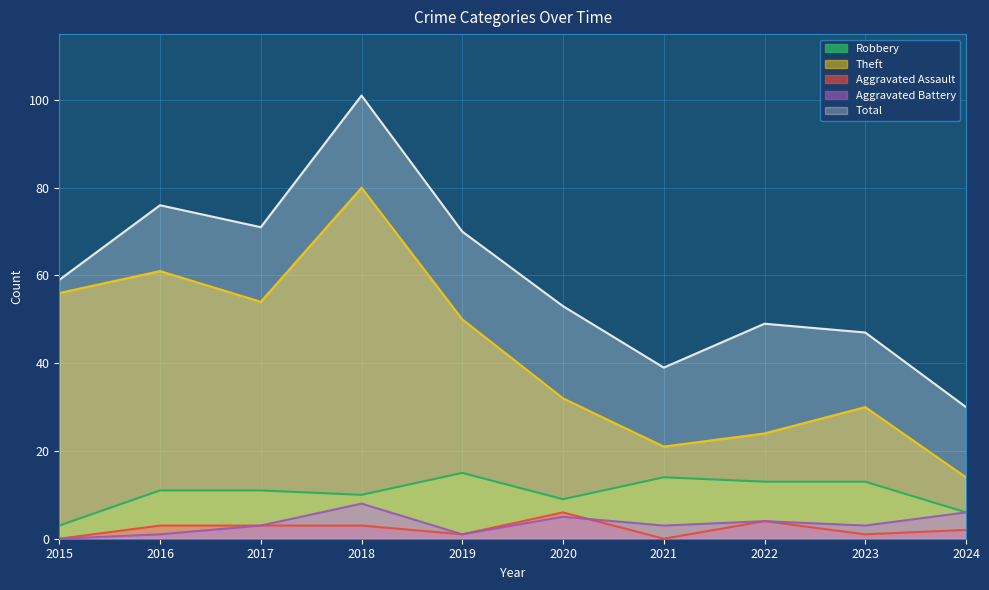

Is it true that Robbery equals 18 at 2023?

False